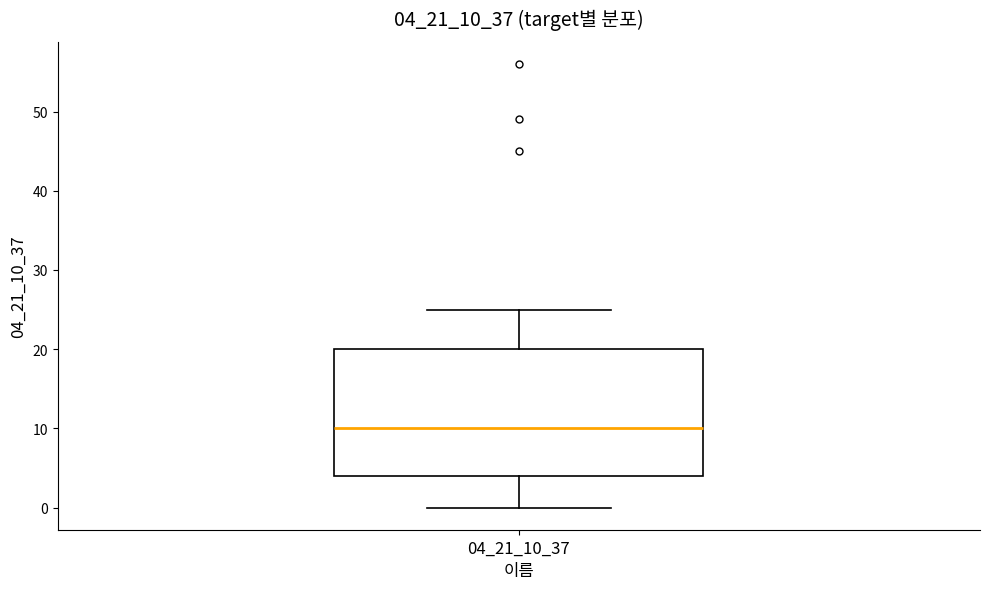

Transcribe this box plot: give where the median line is, the range the box spans, and where the two whiskers end, as read against the y-axis. The values are not printed on the chart, so give them approximately, as read against the axis.

median 10, box 4 to 20, whiskers 0 to 25